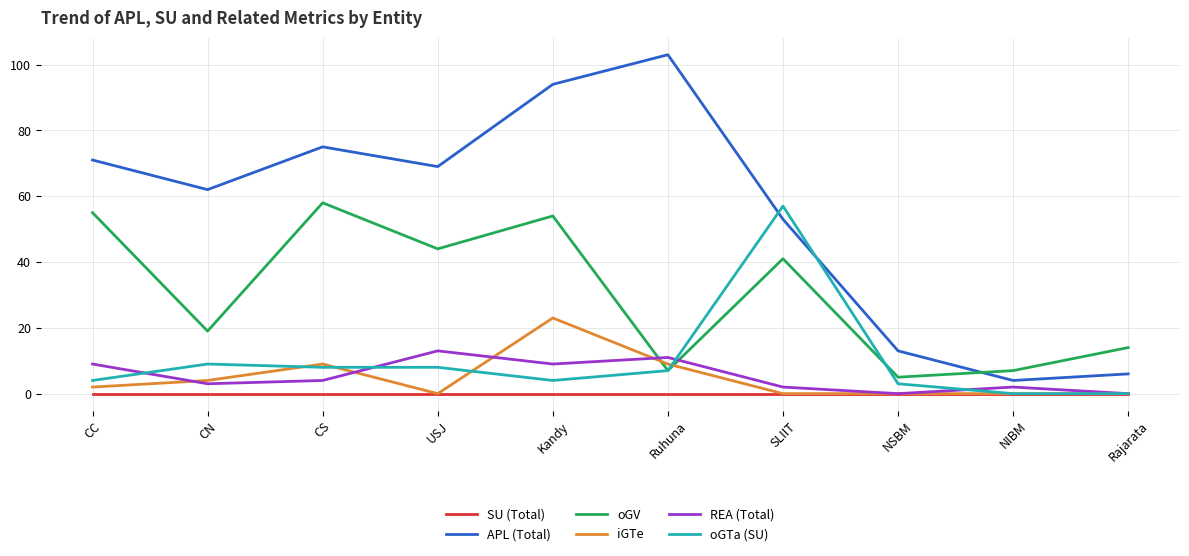

Between USJ and NIBM, which series saw the biggest shift?

APL (Total)